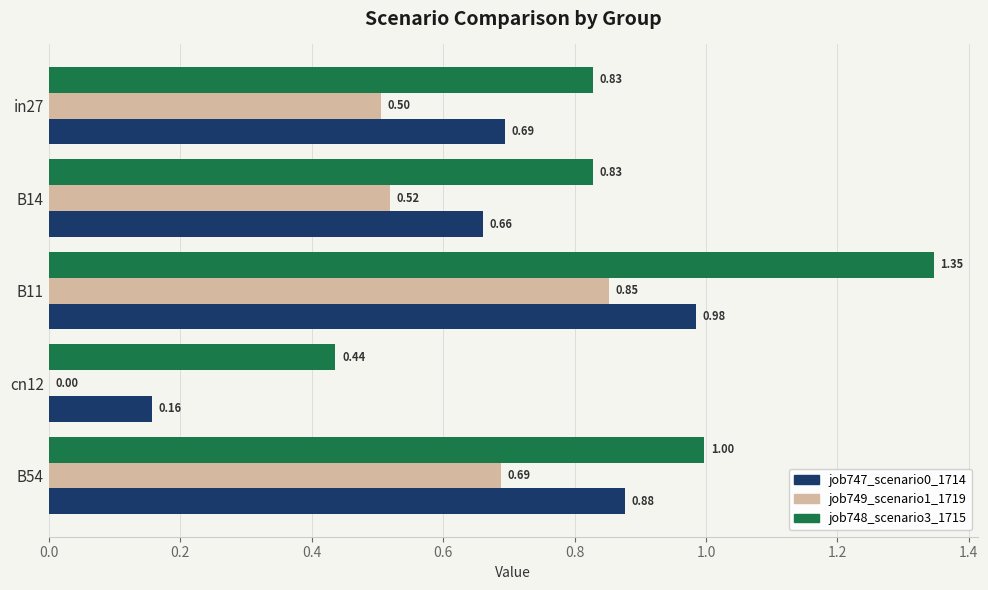

Between B14 and B11, which series saw the biggest shift?

job748_scenario3_1715